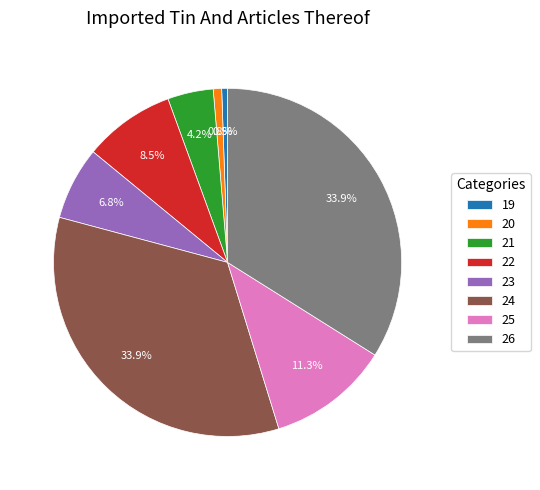

To the nearest percent, what is the average slice percentage?

12%